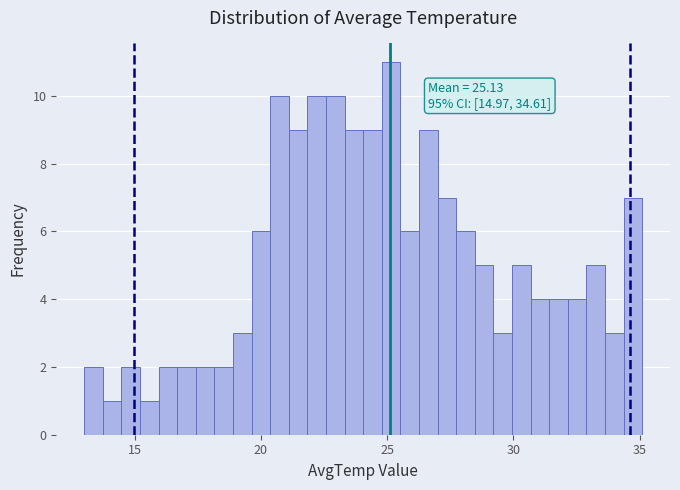

Around what value on the x-axis is the tallest bar? Give the approximate position of its centre, as read against the axis.

25.0